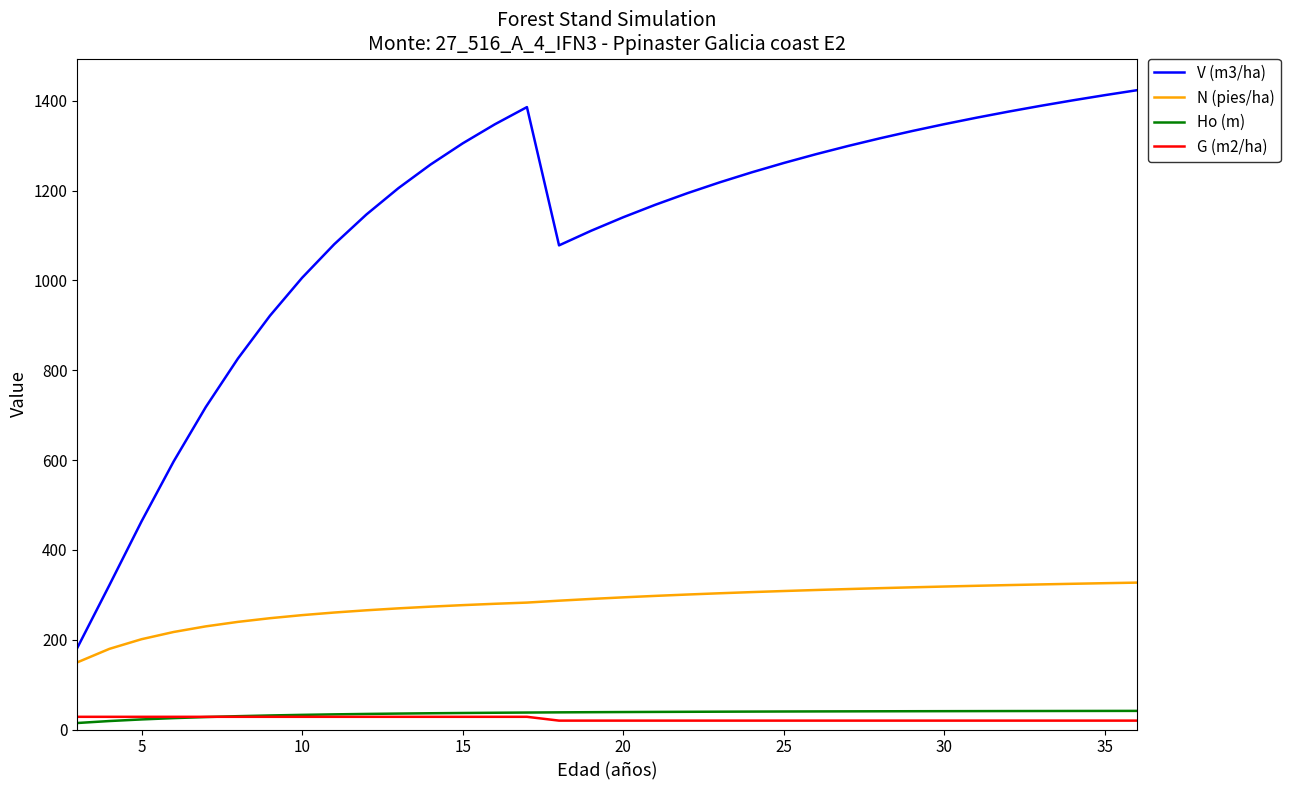

What is the greatest value displayed?

1423.5